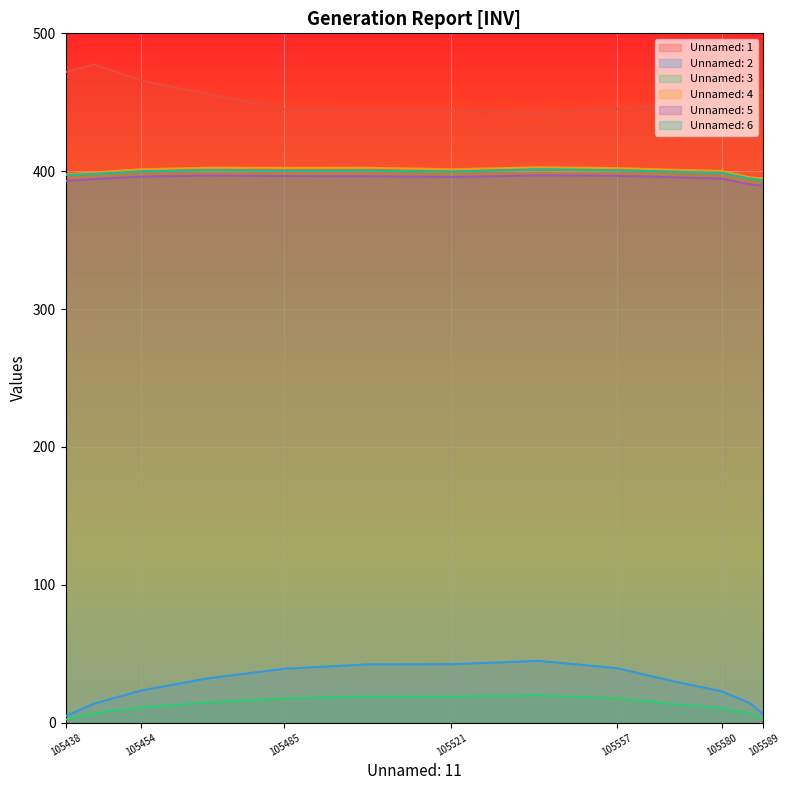

The Unnamed: 5 series shows 254.5 at 105570.0. True or false?

False